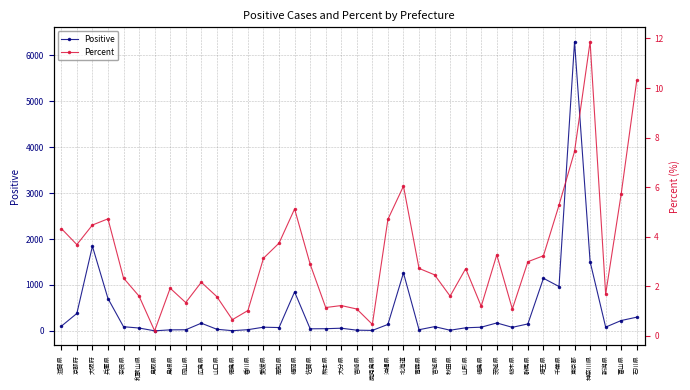

How many data points in Positive are less than 84?

19